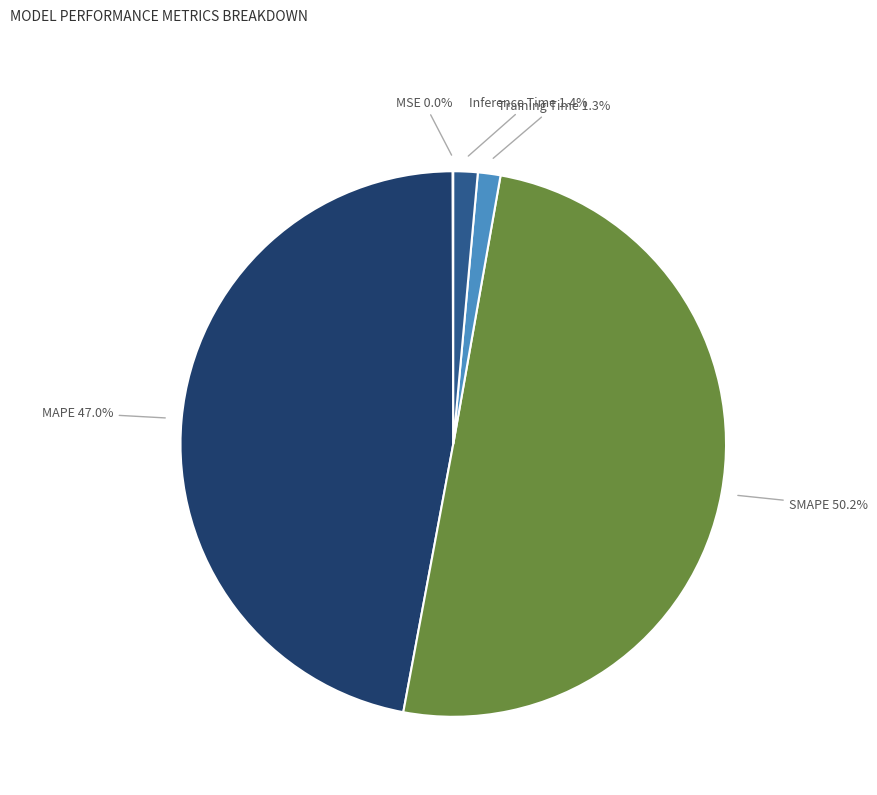

Between SMAPE and MAPE, which is larger?

SMAPE